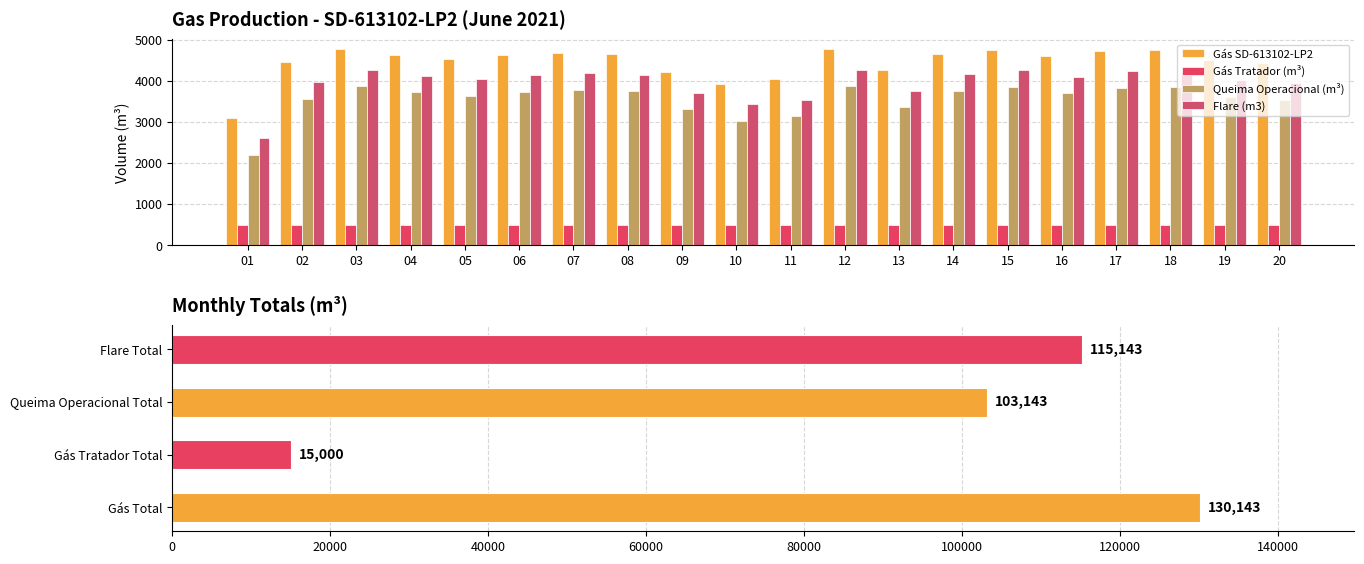

What is the average value of the Gás Tratador (m³) series?

500